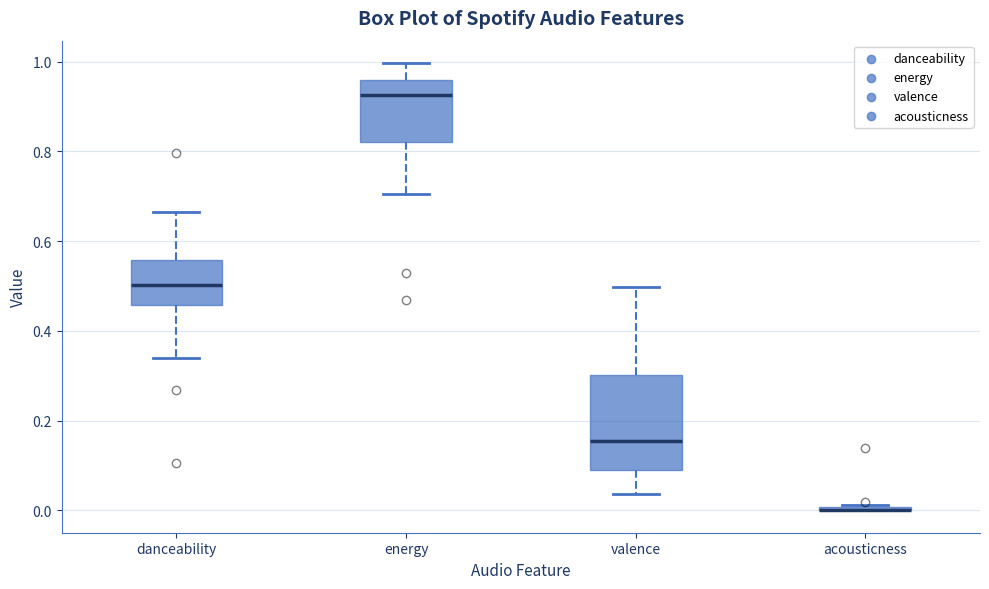

Where is the lower edge of the box for valence on the y-axis? The values are not printed on the chart, so give them approximately, as read against the axis.

0.08